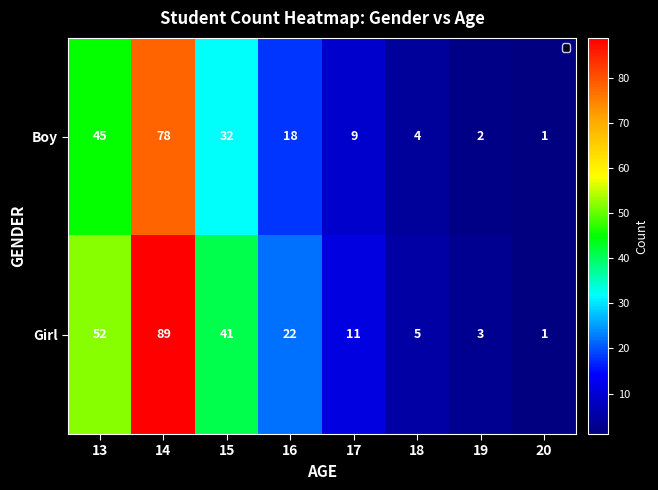

Reading left to right, extract all data points from this chart.

Boy: 45	78	32	18	9	4	2	1
Girl: 52	89	41	22	11	5	3	1